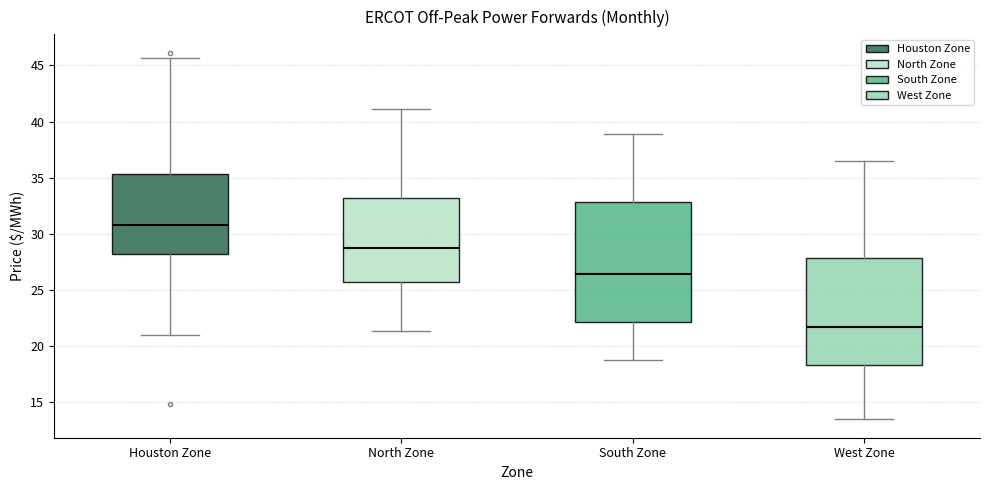

Where does the median line of the box for Houston Zone sit on the y-axis? The values are not printed on the chart, so give them approximately, as read against the axis.

31.0